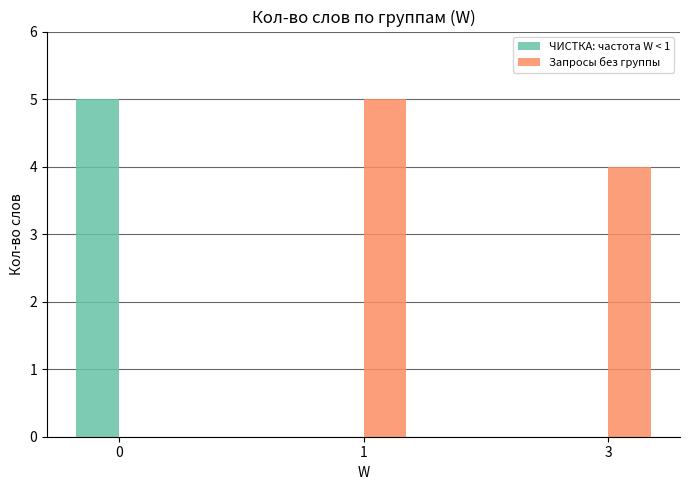

What is the total value across all series at 3?

4